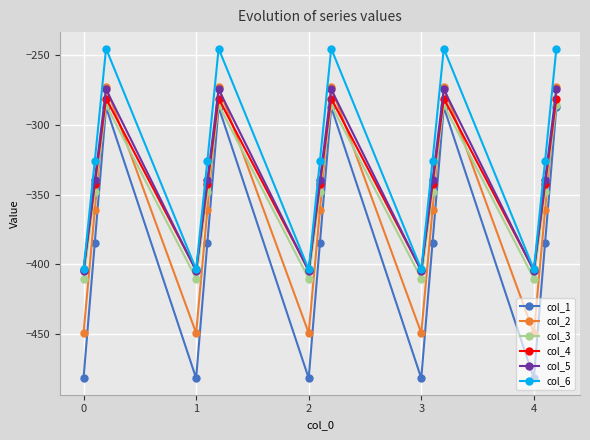

Reading left to right, list all the values displayed in this chart.

col_1: -482.0	-384.6	-287.1	-482.0	-384.6	-287.1	-482.0	-384.6	-287.1	-482.0	-384.6	-287.1	-482.0	-384.6	-287.1
col_2: -449.5	-361.1	-272.7	-449.5	-361.1	-272.7	-449.5	-361.1	-272.7	-449.5	-361.1	-272.7	-449.5	-361.1	-272.7
col_3: -410.3	-347.9	-285.5	-410.3	-347.9	-285.5	-410.3	-347.9	-285.5	-410.3	-347.9	-285.5	-410.3	-347.9	-285.5
col_4: -404.4	-342.7	-281.0	-404.4	-342.7	-281.0	-404.4	-342.7	-281.0	-404.4	-342.7	-281.0	-404.4	-342.7	-281.0
col_5: -404.9	-339.6	-274.4	-404.9	-339.6	-274.4	-404.9	-339.6	-274.4	-404.9	-339.6	-274.4	-404.9	-339.6	-274.4
col_6: -403.8	-325.7	-245.0	-403.8	-325.7	-245.0	-403.8	-325.7	-245.0	-403.8	-325.7	-245.0	-403.8	-325.7	-245.0